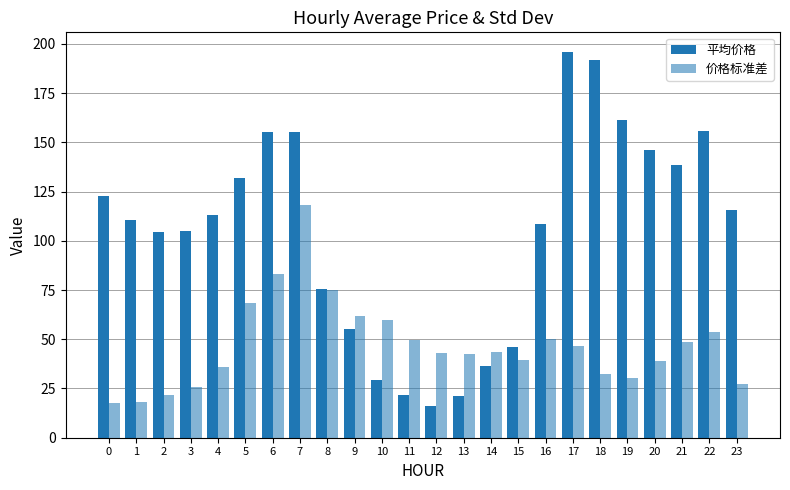

Are the bars grouped side by side (vs. stacked)?

Yes